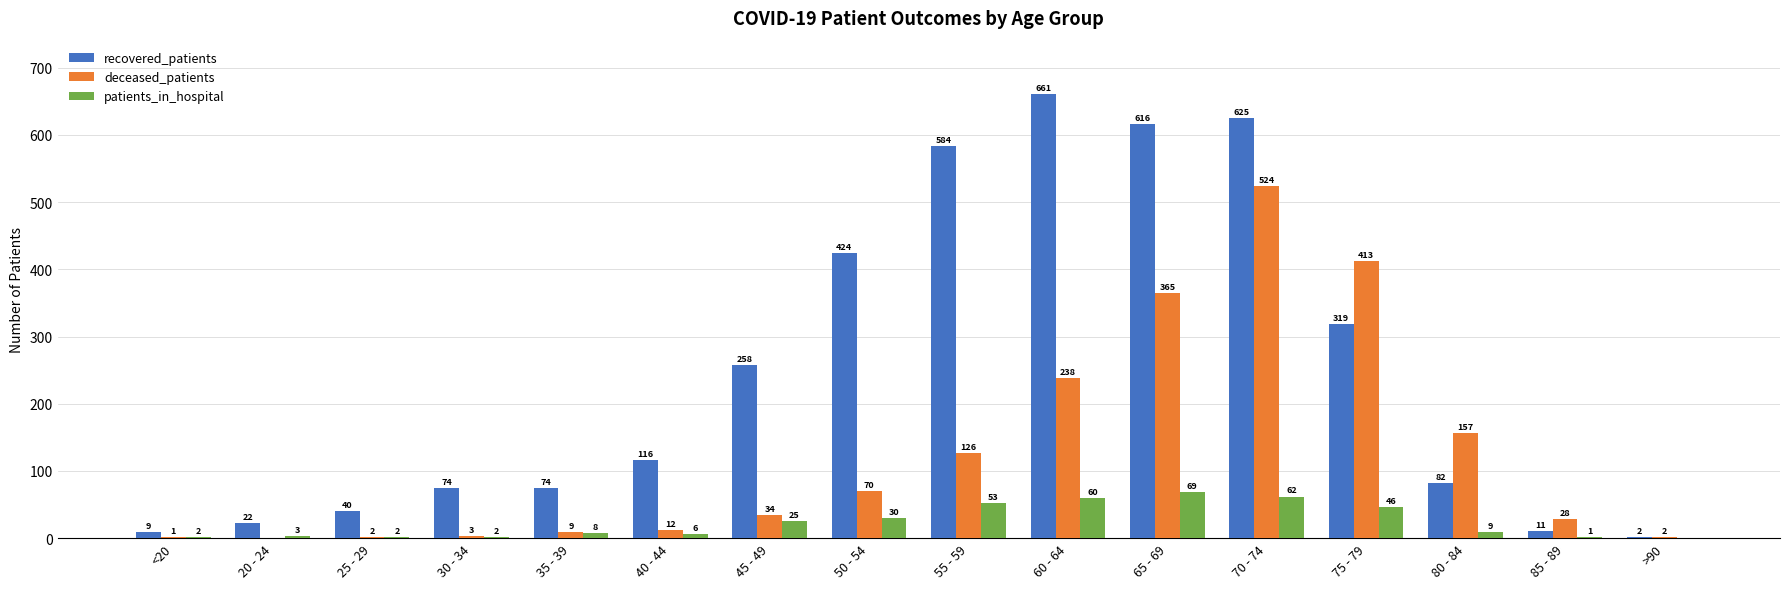

Does the chart contain stacked bars?

No